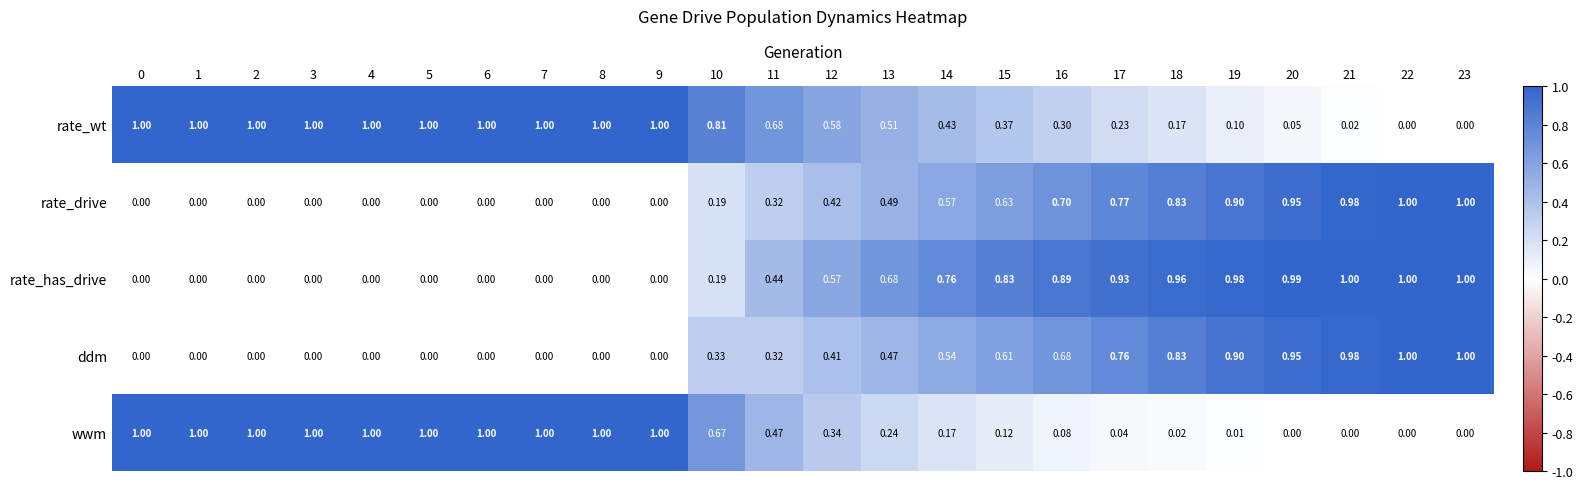

Which series changed the most between 17 and 23?

ddm